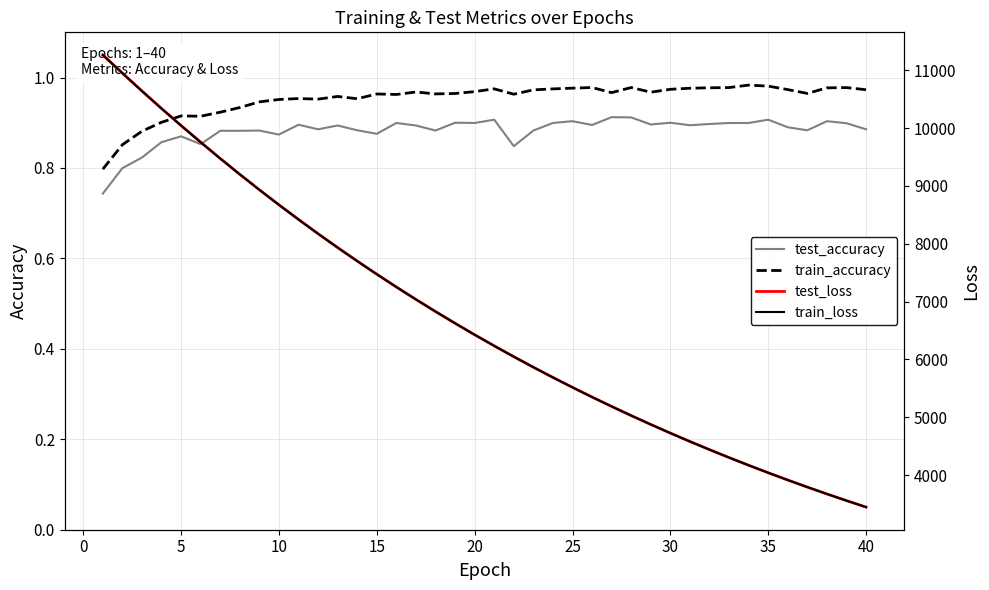

What is the highest value of the train_accuracy series?

1.0